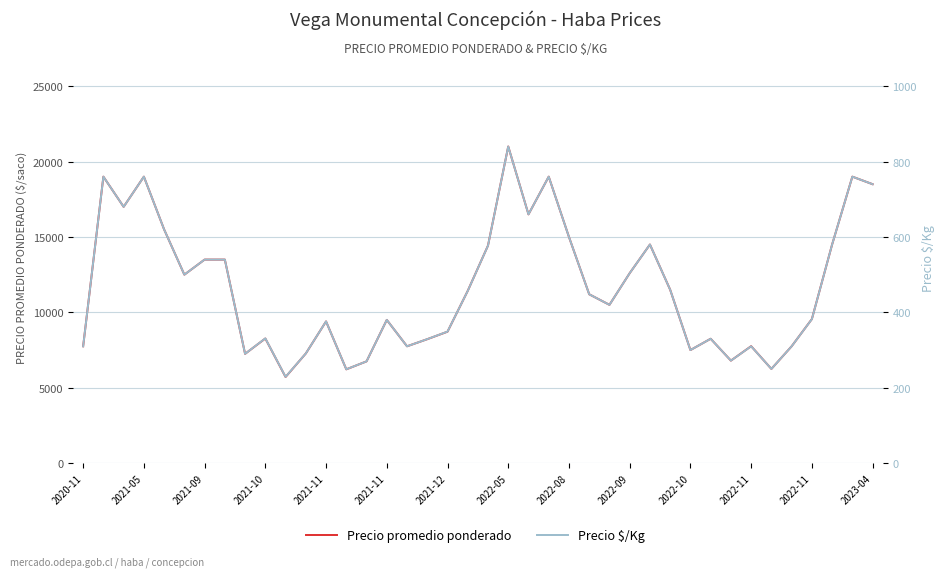

Which series has the largest range (max minus min)?

Precio promedio ponderado